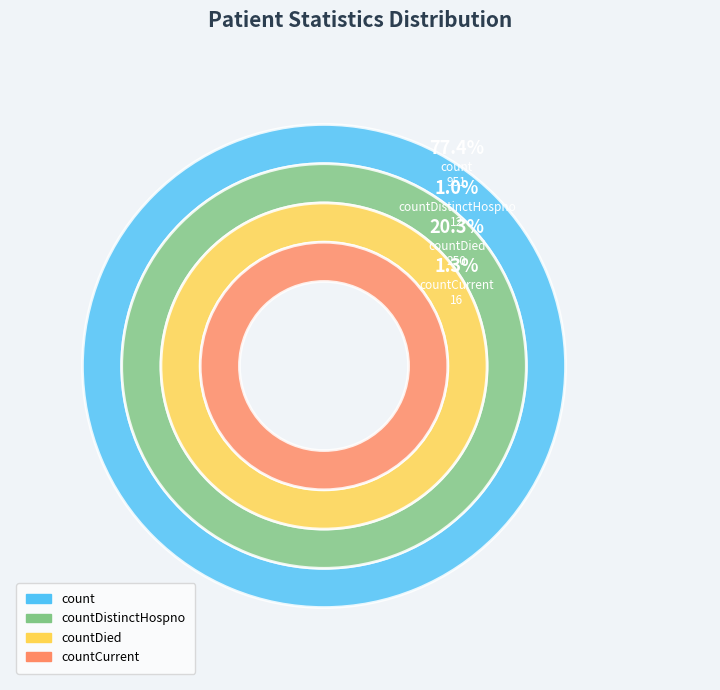

Does countCurrent represent more than half of the total?

No